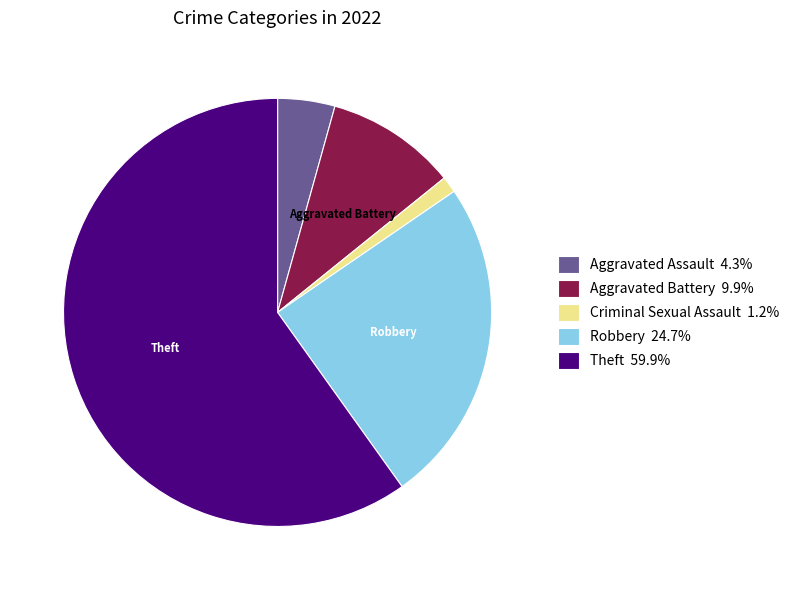

Which category has the biggest portion of the pie?

Theft